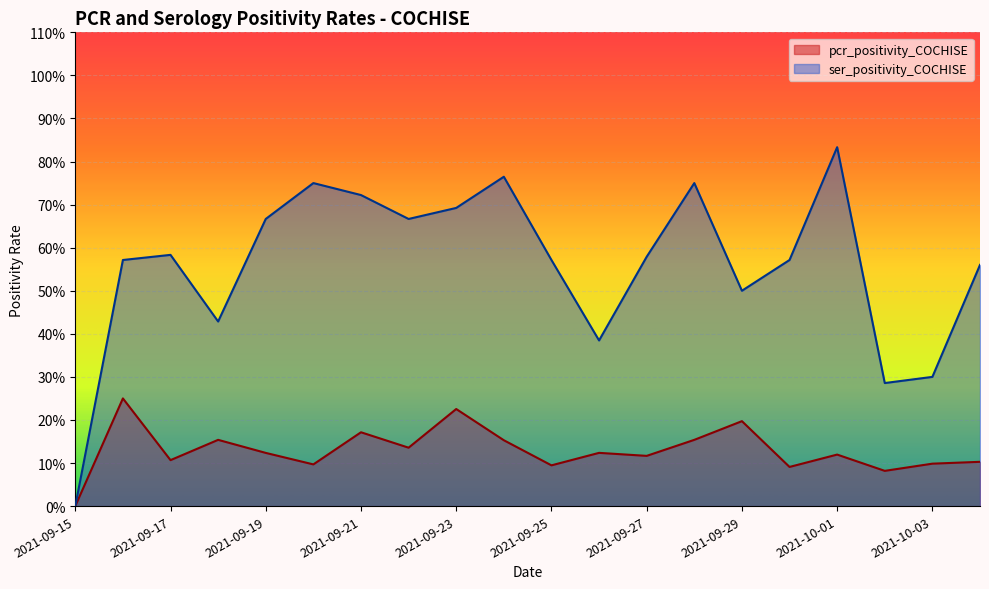

The value of ser_positivity_COCHISE at 2021-09-17 is 0.6. True or false?

True